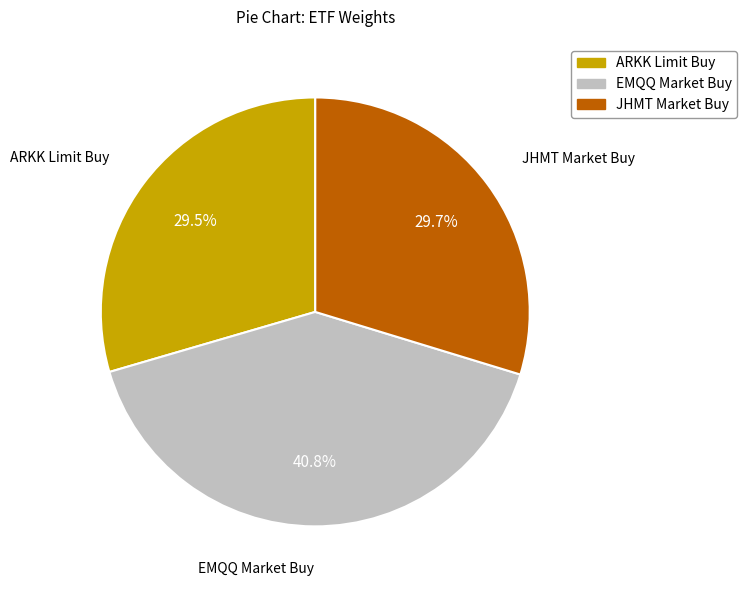

How much of the chart is everything except EMQQ Market Buy?

59.2%